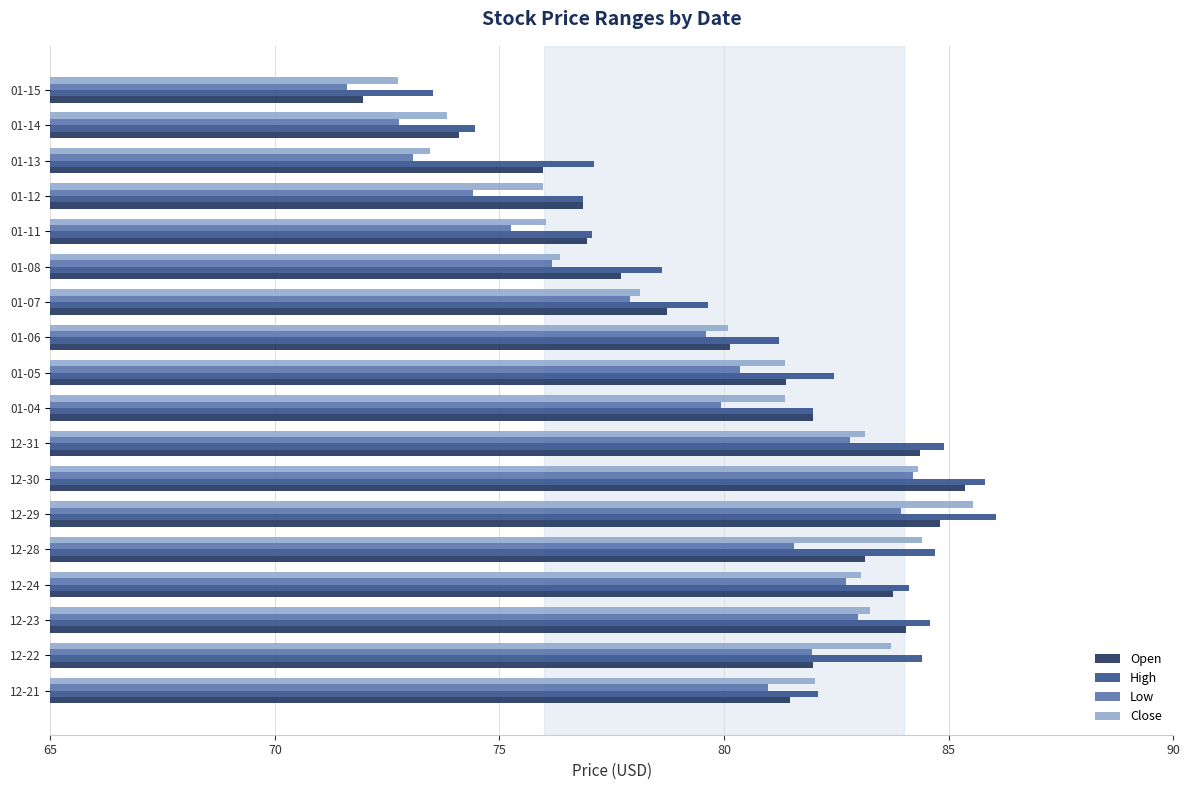

What is the difference between the Close values at 12-24 and 12-28?

1.4